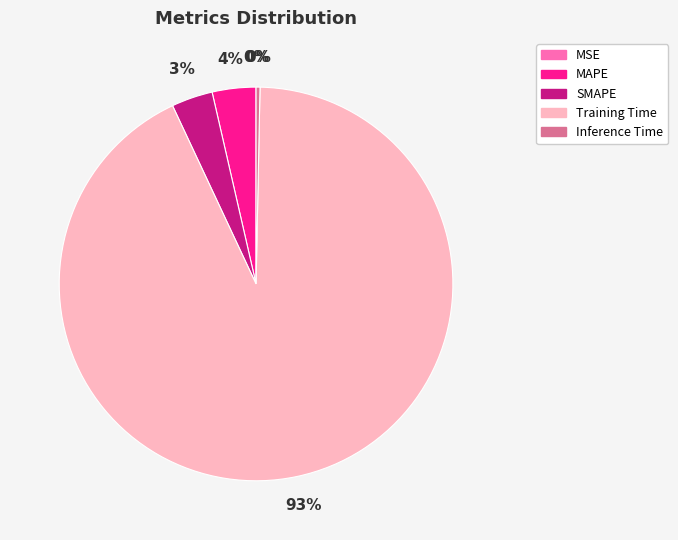

Which category has the biggest portion of the pie?

Training Time